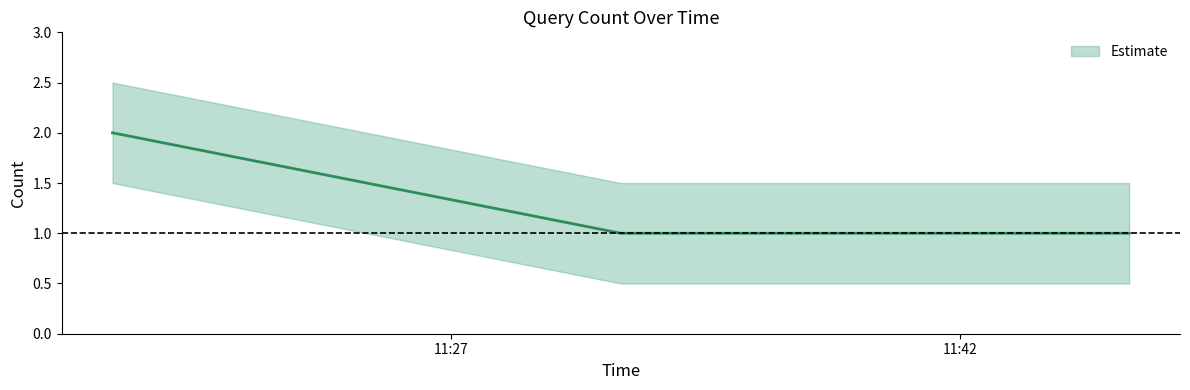

What position from the left is 2019-02-07 11:17:00?

1